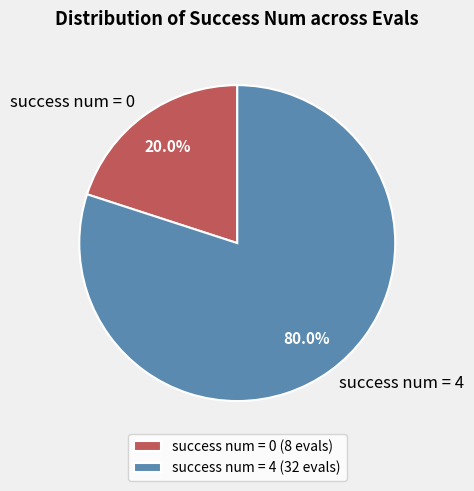

What percentage is NOT represented by success num = 0?

80.0%